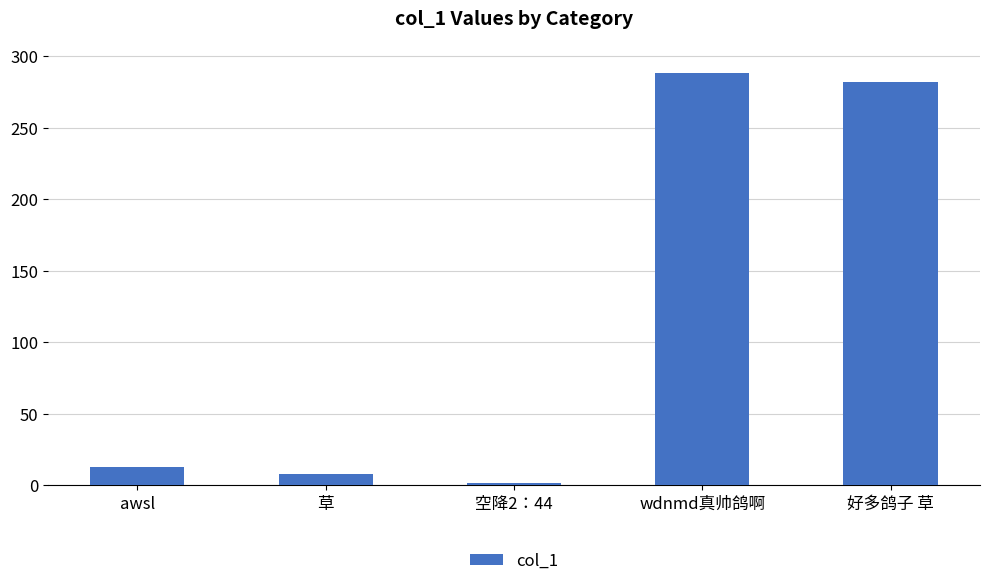

The chart shows a value of 288.4 at wdnmd真帅鸽啊. True or false?

True